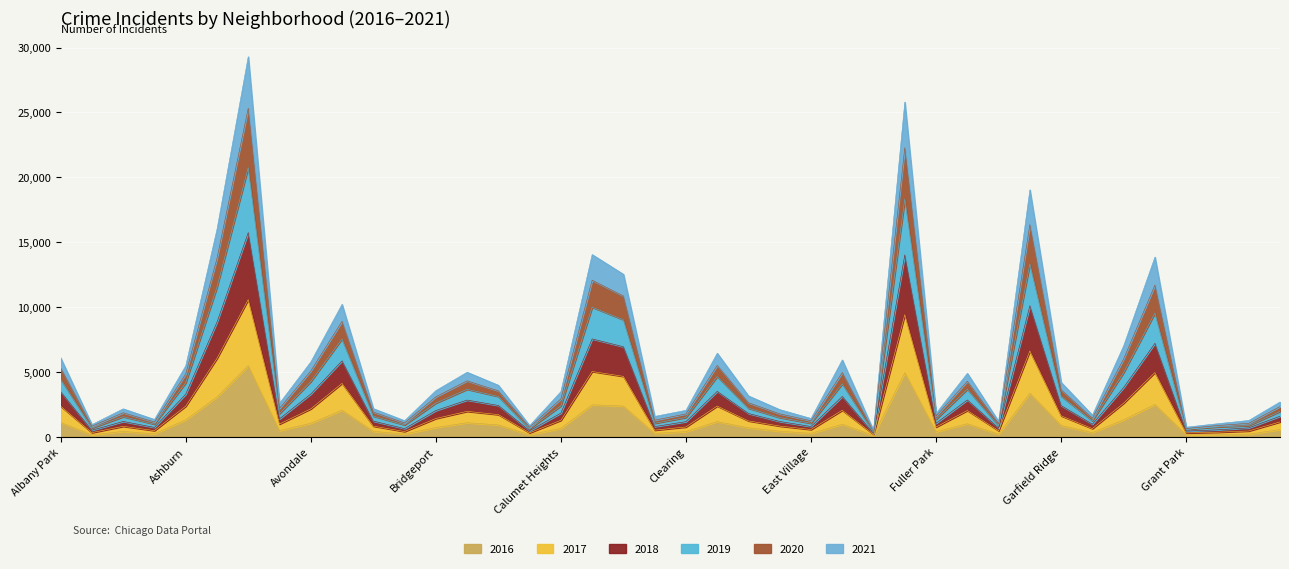

What are all the series names shown in the legend?

2016, 2017, 2018, 2019, 2020, 2021